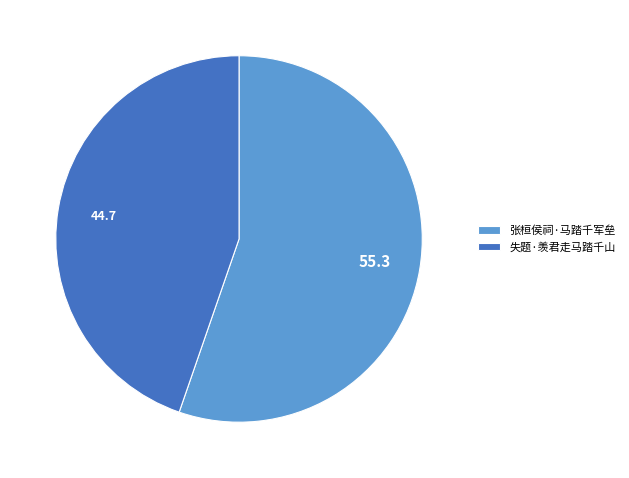

How many segments does this pie chart have?

2